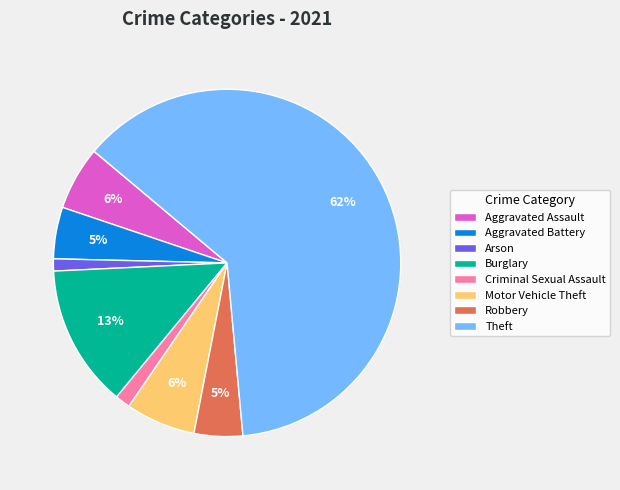

Does Theft represent more than half of the total?

Yes